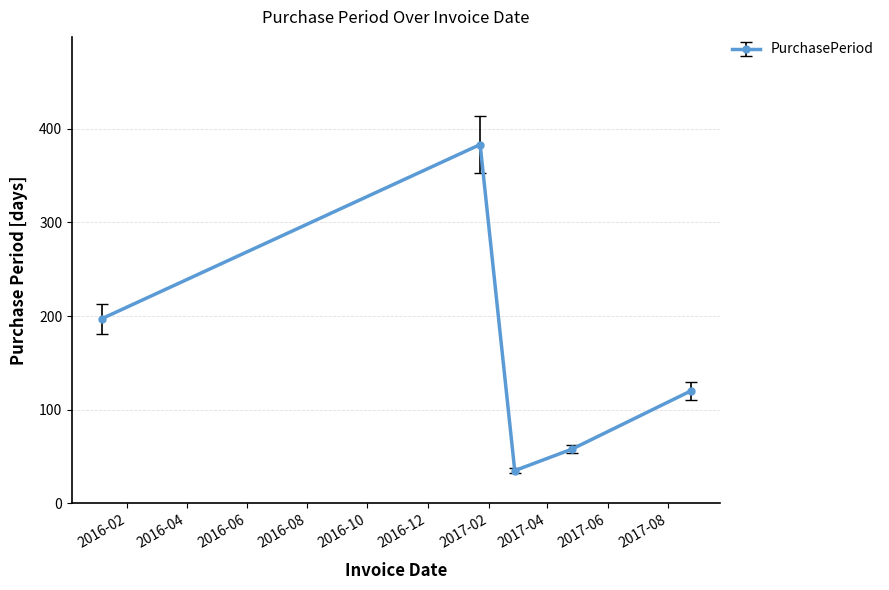

What is the greatest value displayed?

383